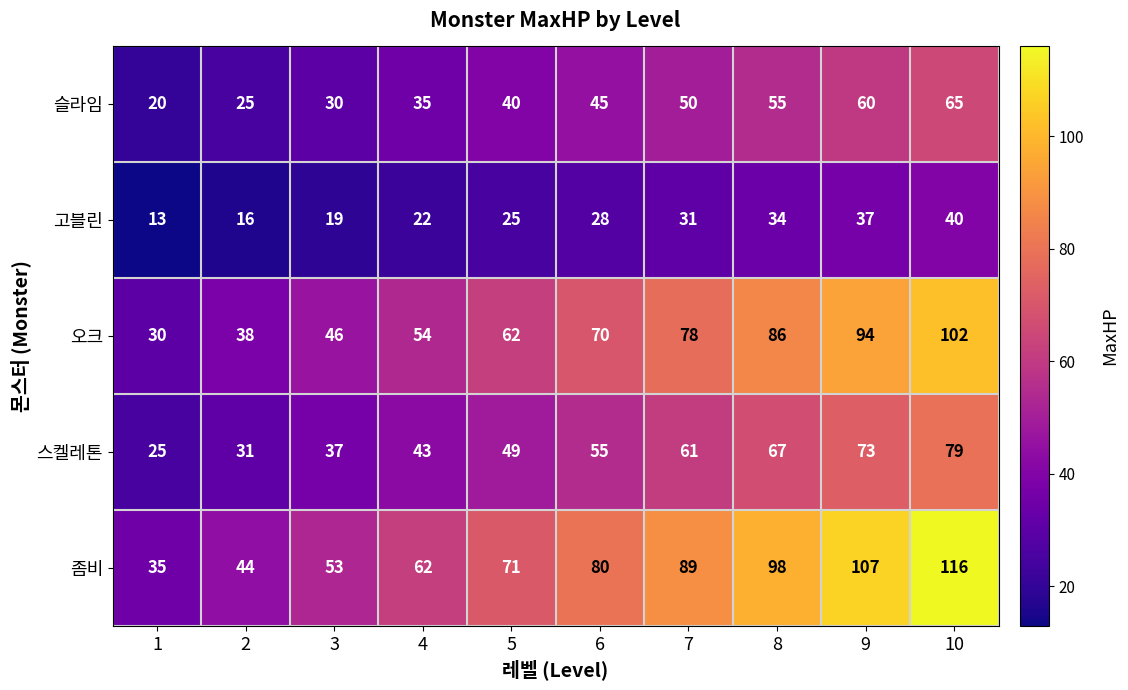

Which category has the highest value in the 좀비 series?

10